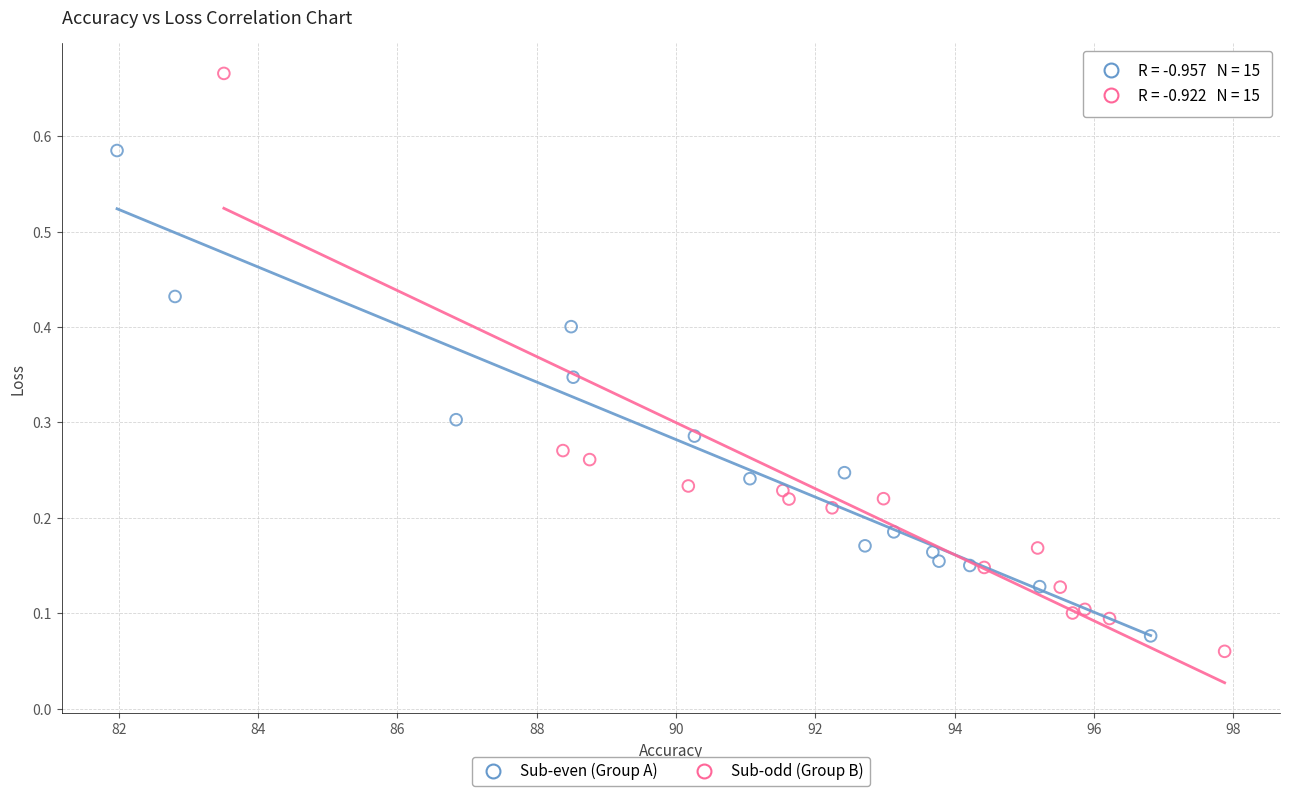

Which series contains the highest Y value?

Sub-odd (Group B)